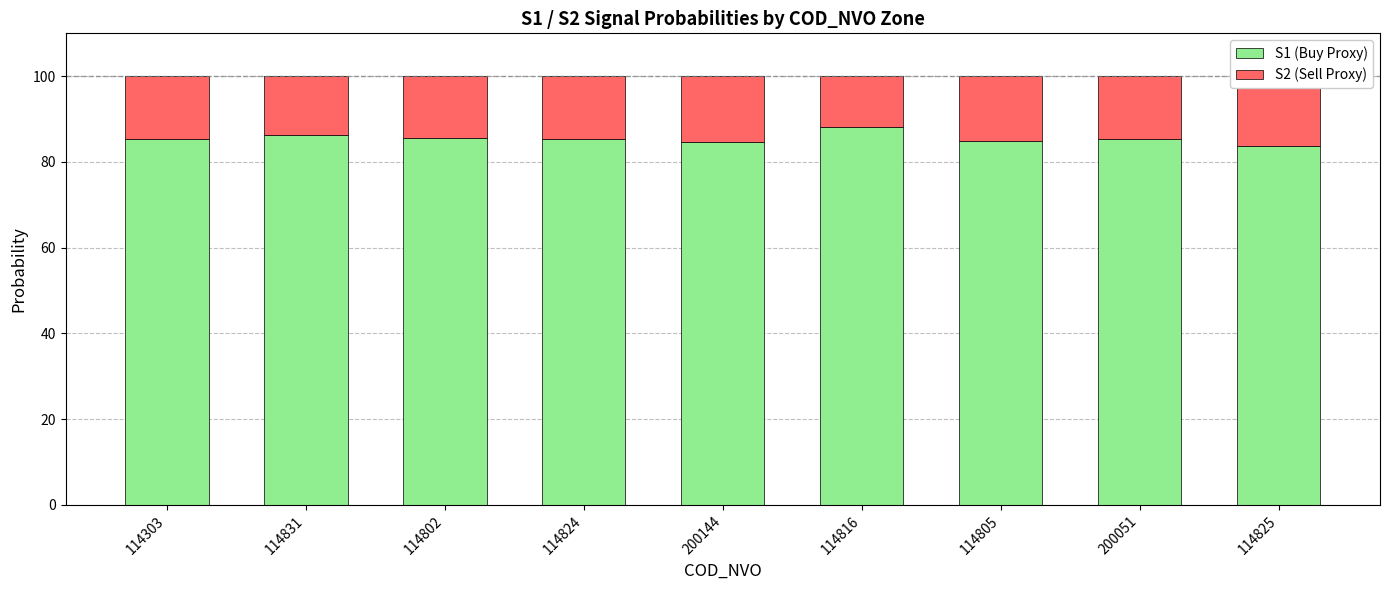

How many values in the S2 (Sell Proxy) series exceed 14?

7